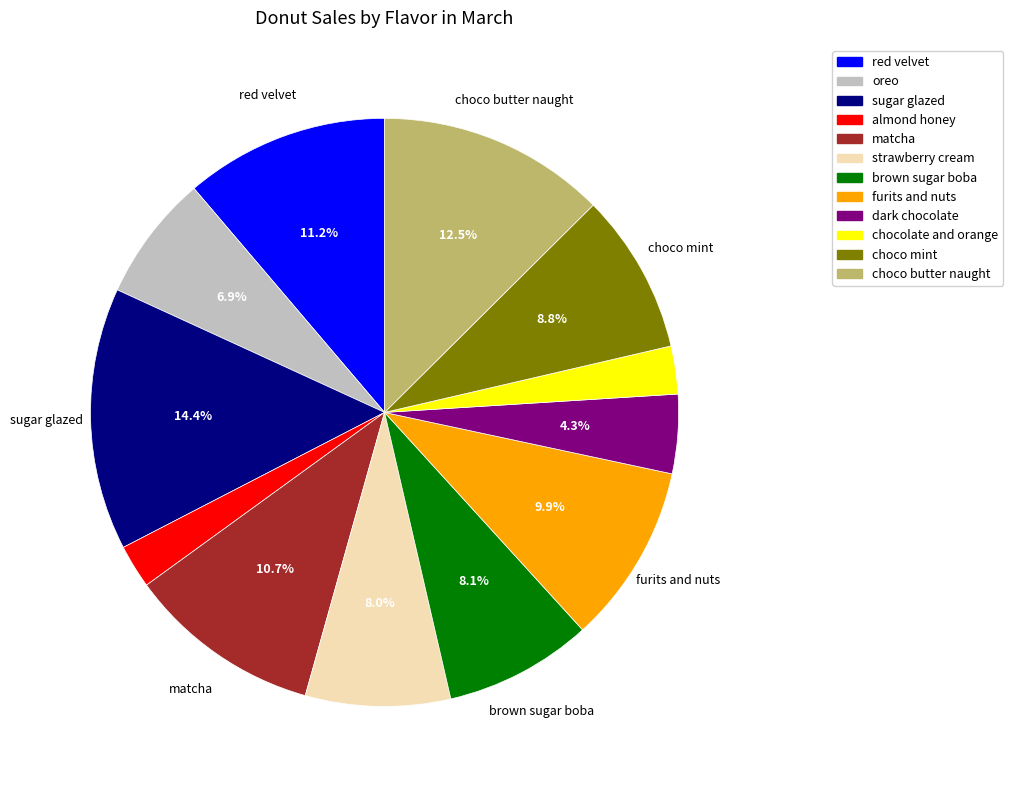

To the nearest percent, what percentage of the pie is dark chocolate?

4%